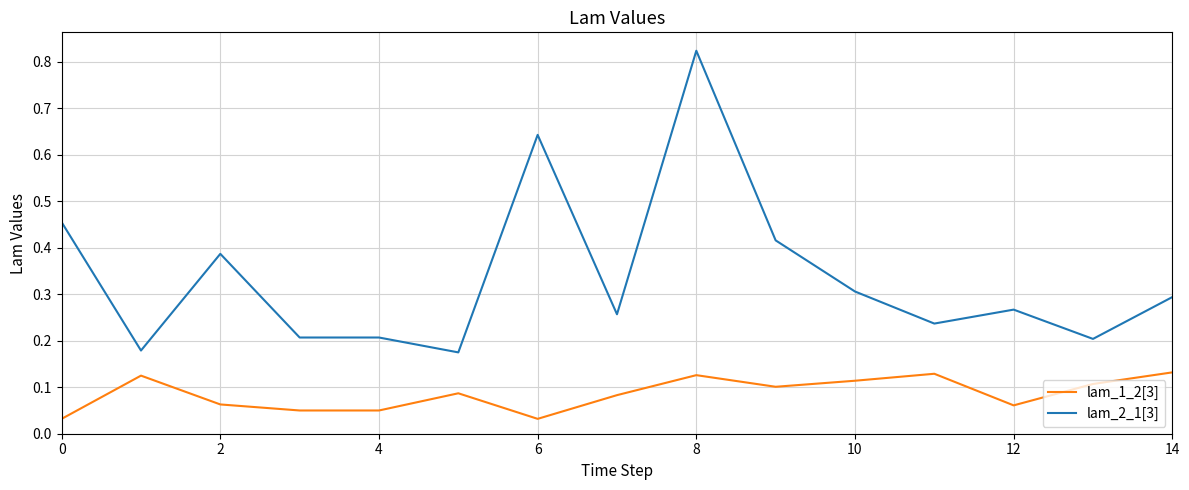

Which series has the widest spread of values?

lam_2_1[3]